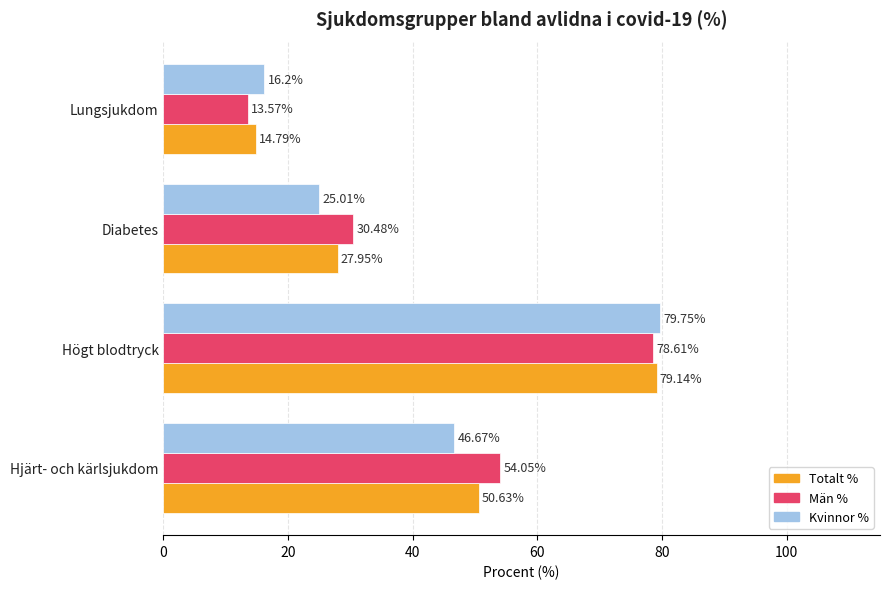

Rank the series by their maximum value, from lowest to highest.

Män %, Totalt %, Kvinnor %